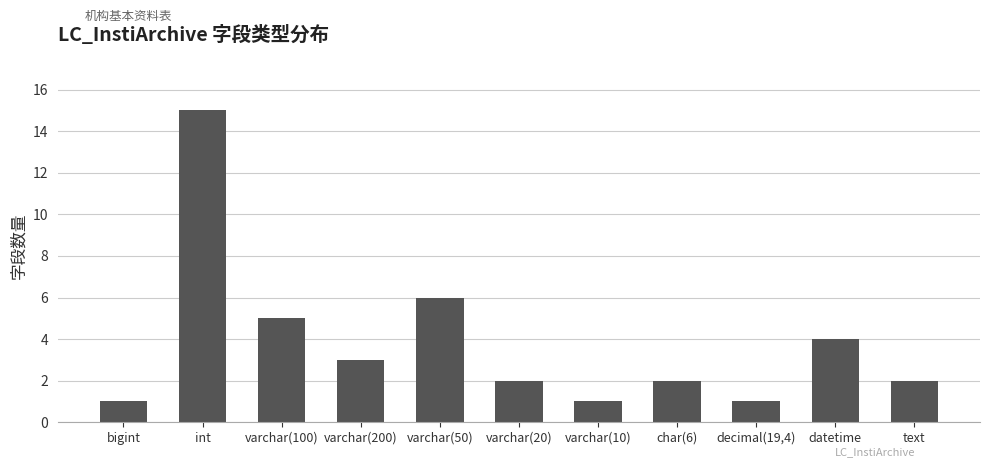

True or false: the data shows 1 at decimal(19,4).

True